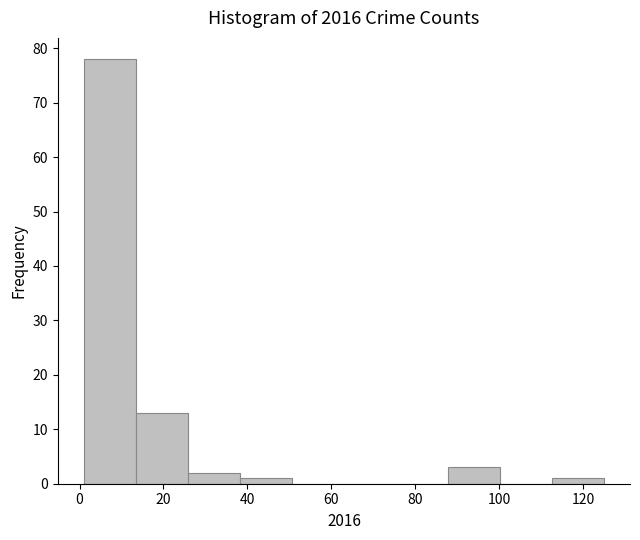

Reading left to right, transcribe this chart: for each bar, give the range it covers on the x-axis and its height. Neither the bar edges nor the heights are printed on the chart, so give them approximately, as read against the axes.

1.0 to 13.4: 78
13.4 to 25.8: 13
25.8 to 38.2: 2
38.2 to 50.6: 1
50.6 to 63.0: 0
63.0 to 75.4: 0
75.4 to 87.8: 0
87.8 to 100.2: 3
100.2 to 112.6: 0
112.6 to 125.0: 1